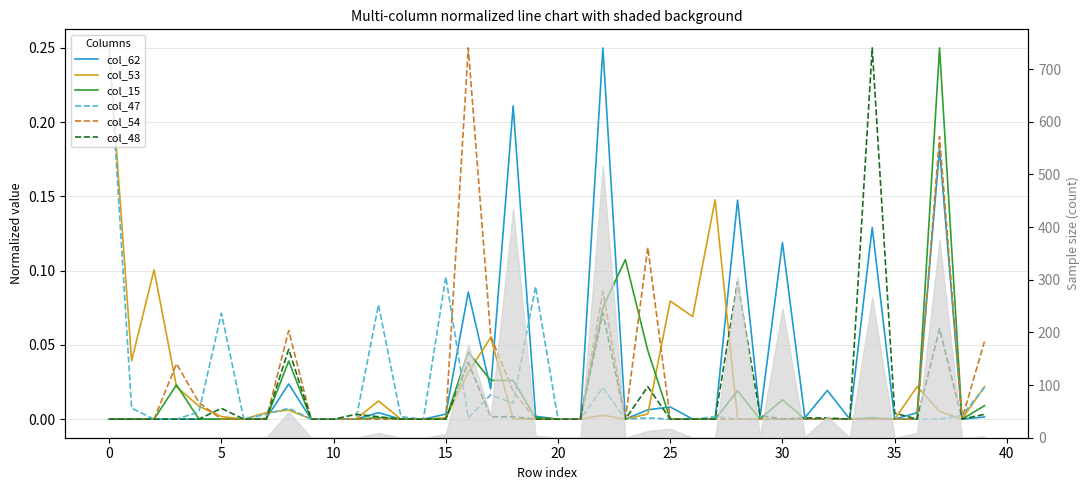

How many series are shown in this chart?

6